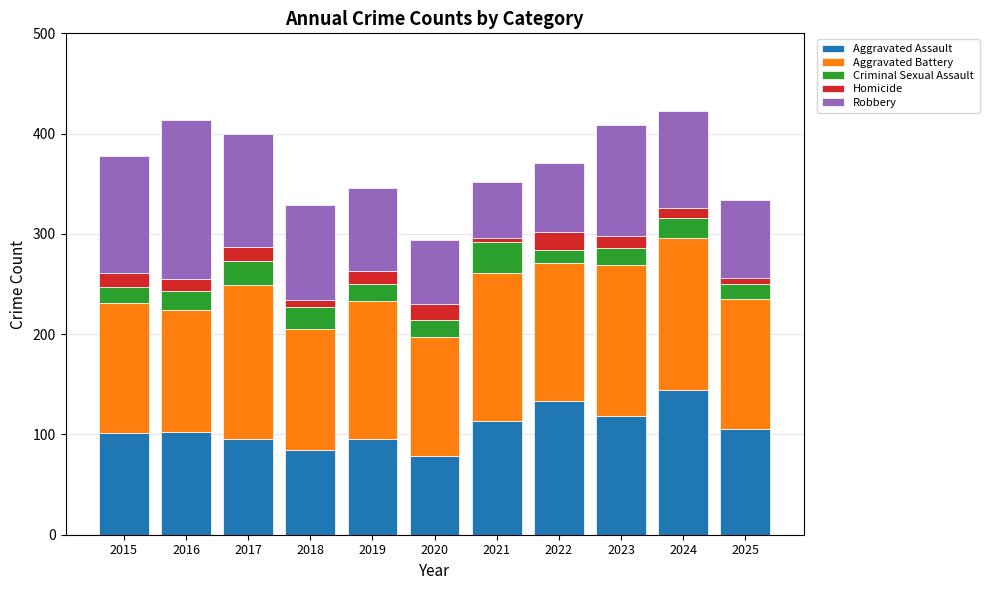

The Aggravated Assault series shows 101 at 2015. True or false?

True